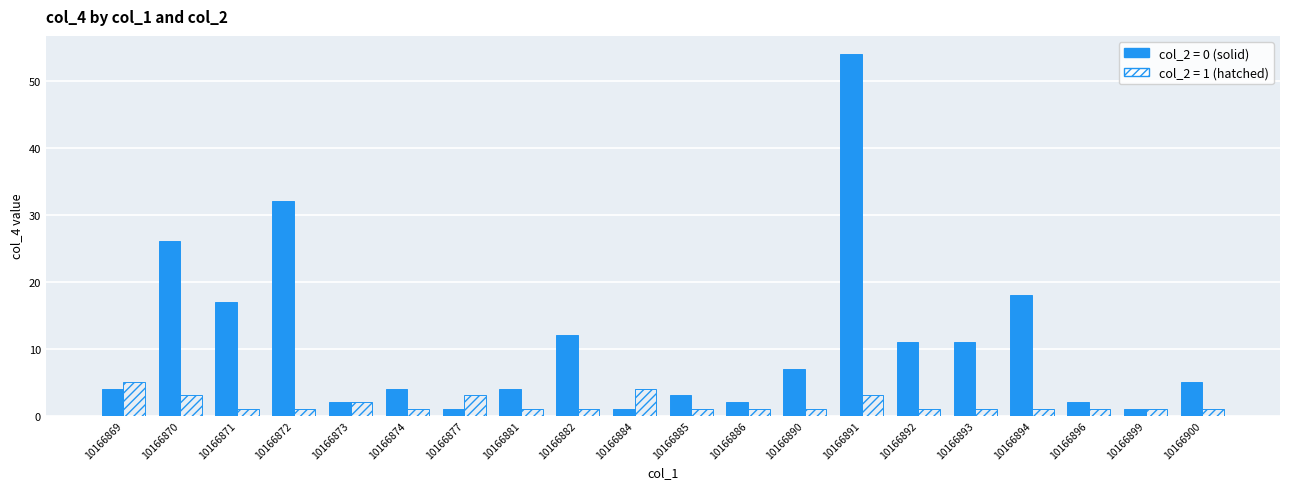

At which category is the sum across all series the highest?

10166891